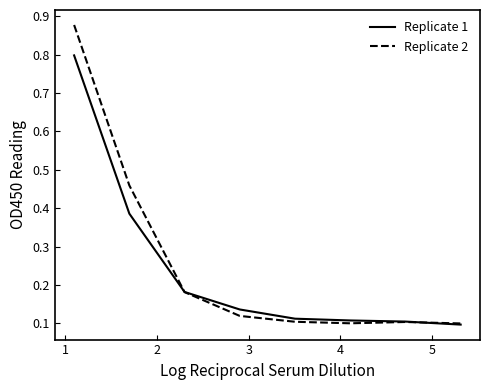

List the series in order of their peak value, lowest first.

Replicate 1, Replicate 2